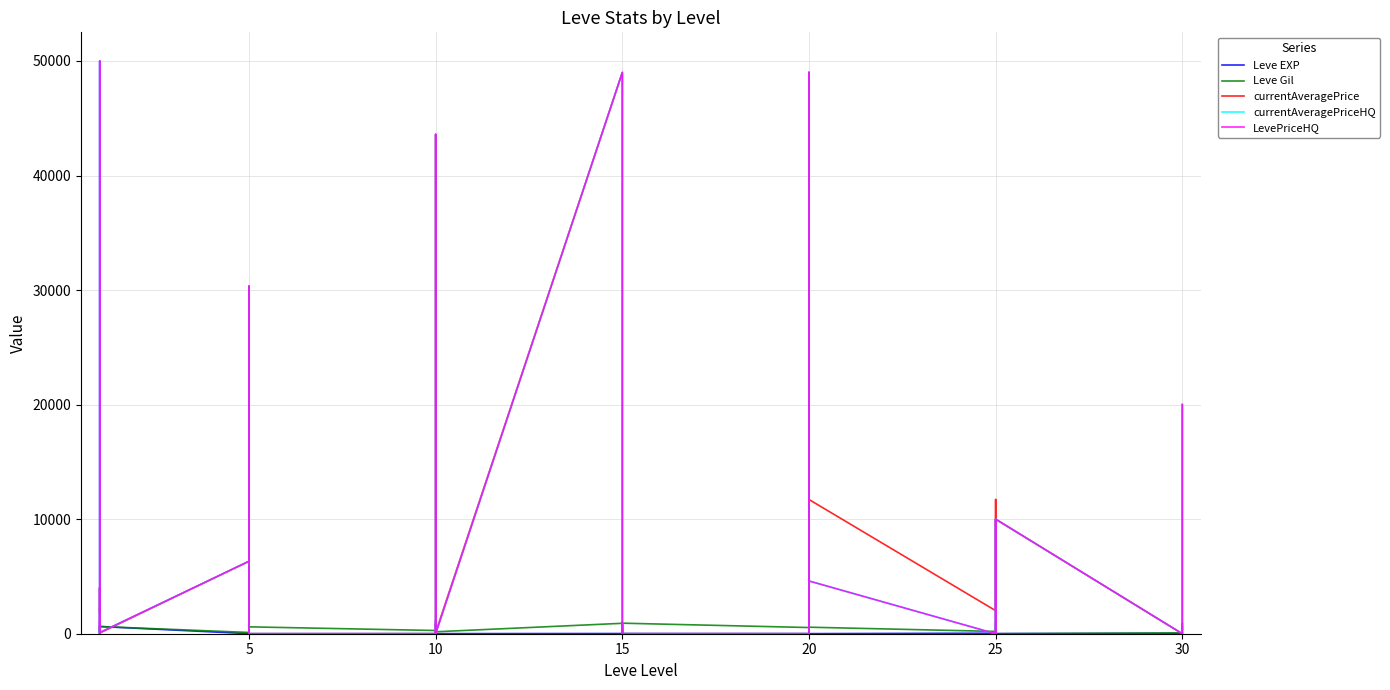

In currentAveragePriceHQ, how many points are higher than both neighbors (excluding endpoints)?

12